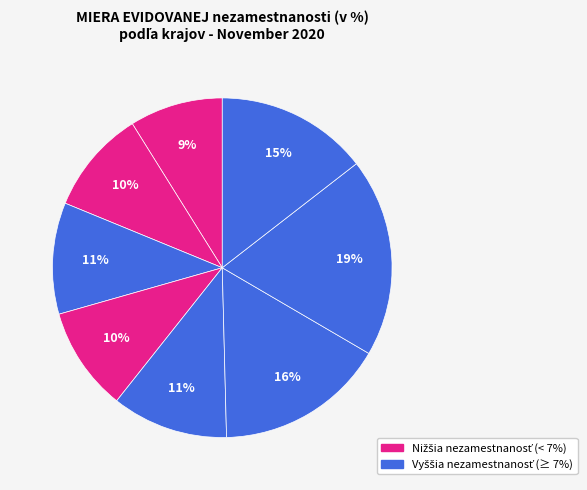

Count the number of slices in the pie.

8